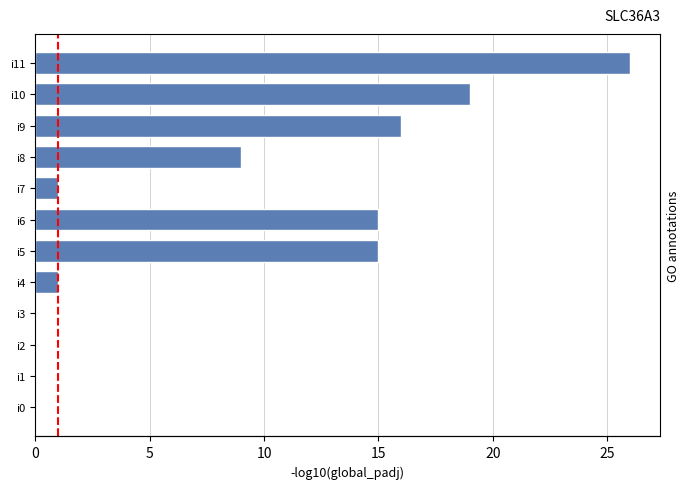

Reading left to right, list all the values displayed in this chart.

0	0	0	0	1	15	15	1	9	16	19	26